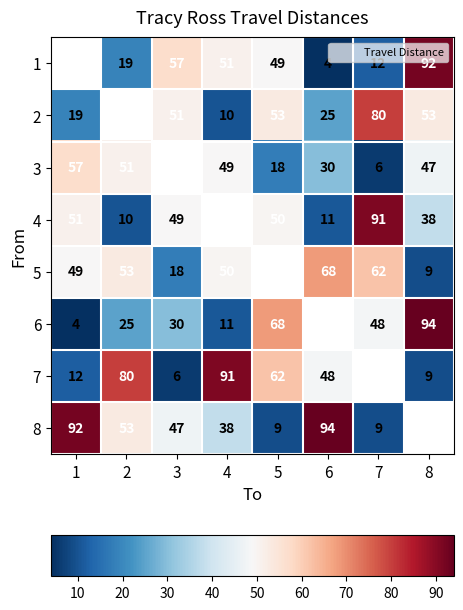

Rank the categories by 4 value from lowest to highest.

2, 6, 8, 3, 5, 1, 4, 7